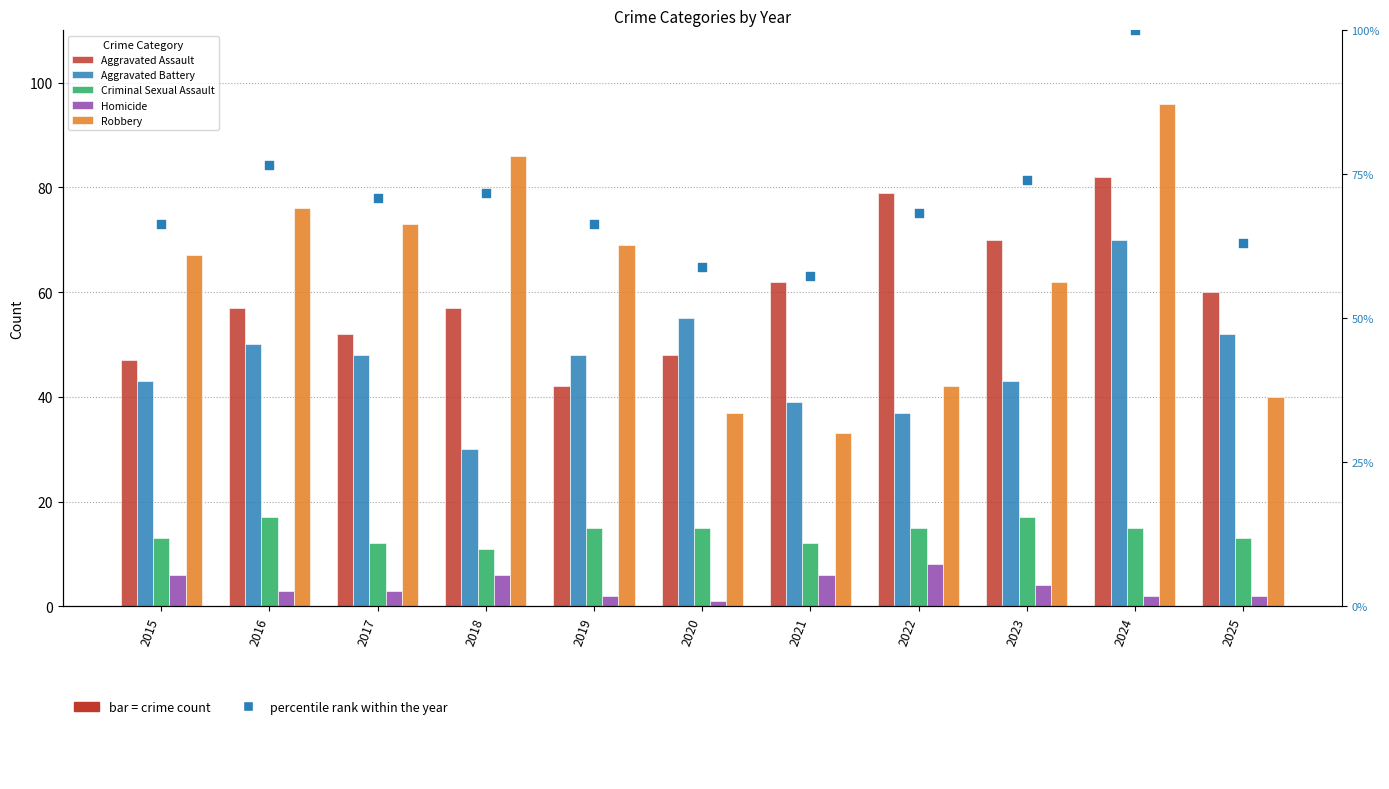

At how many categories does at least one series exceed 6?

11